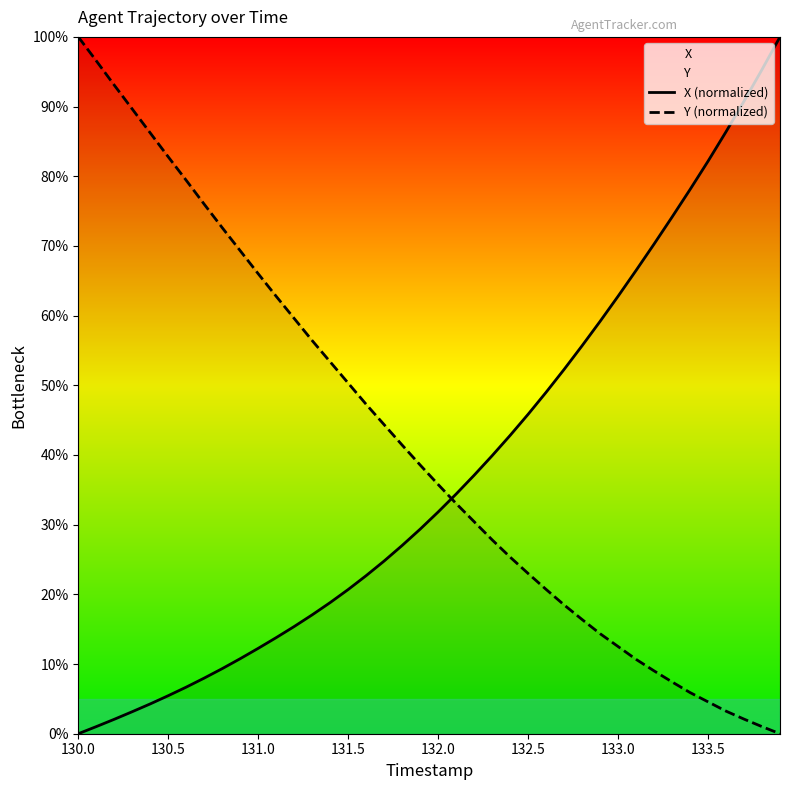

What is the difference between the maximum and minimum values in the Y (normalized) series?

100.0